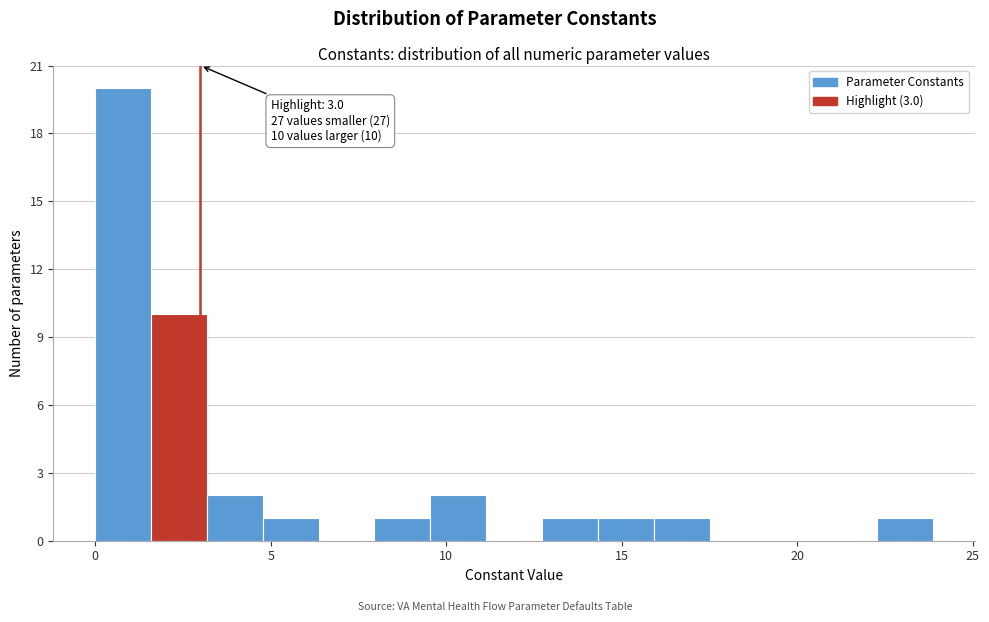

Around what value on the x-axis is the tallest bar? Give the approximate position of its centre, as read against the axis.

1.0